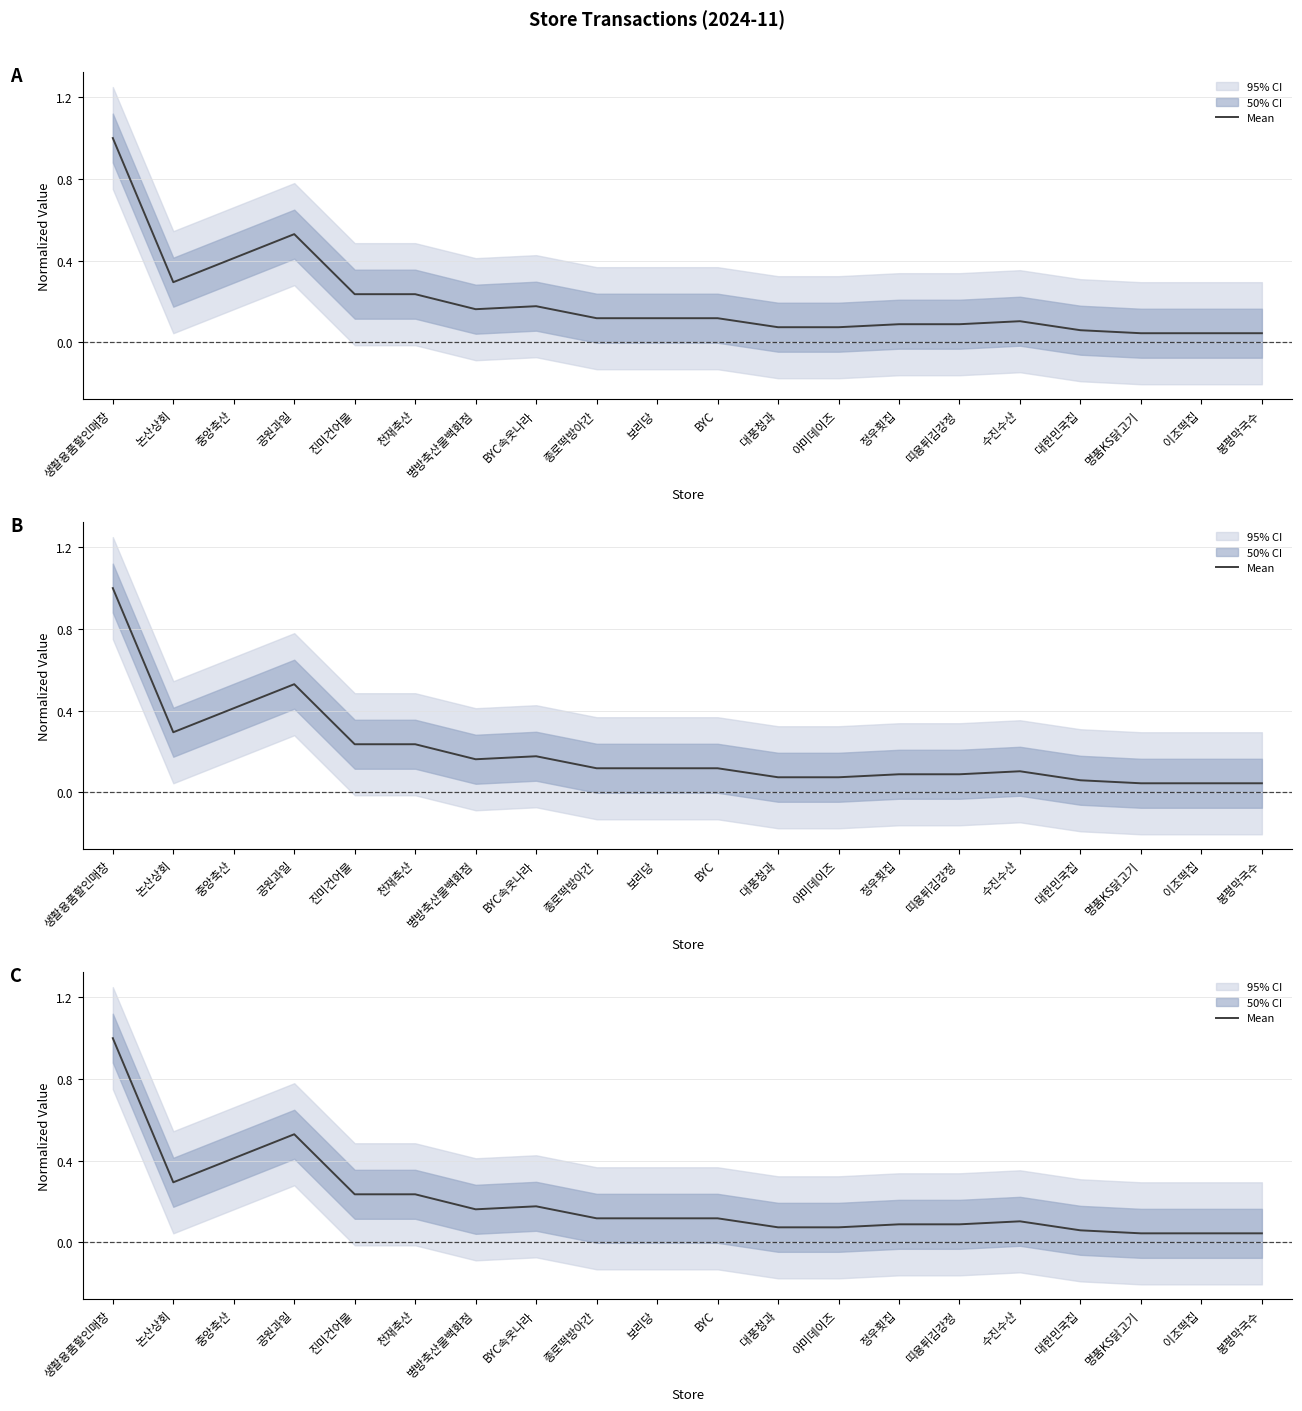

What is the greatest value displayed?

1.0